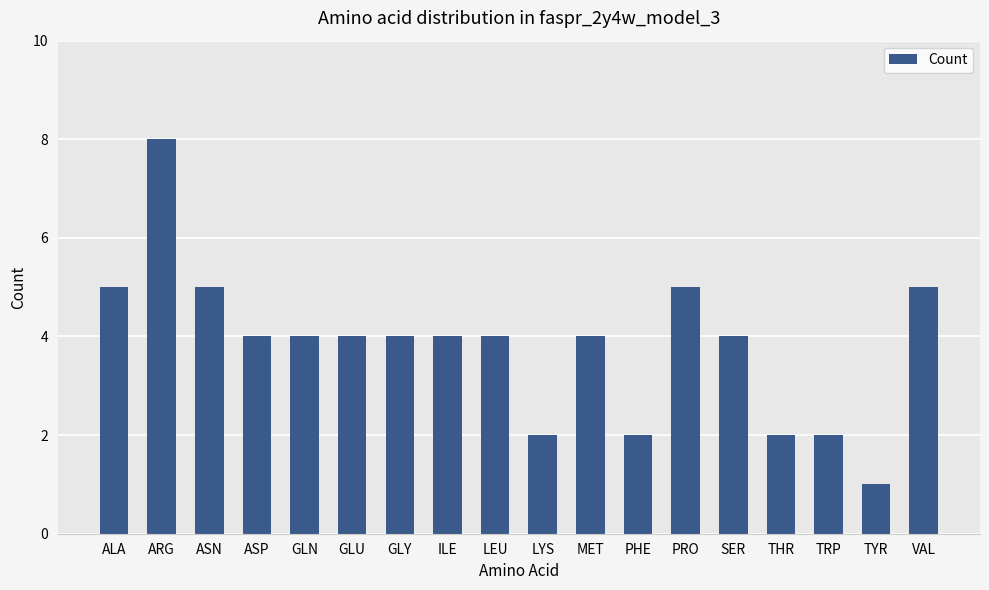

True or false: the data shows 7 at PRO.

False